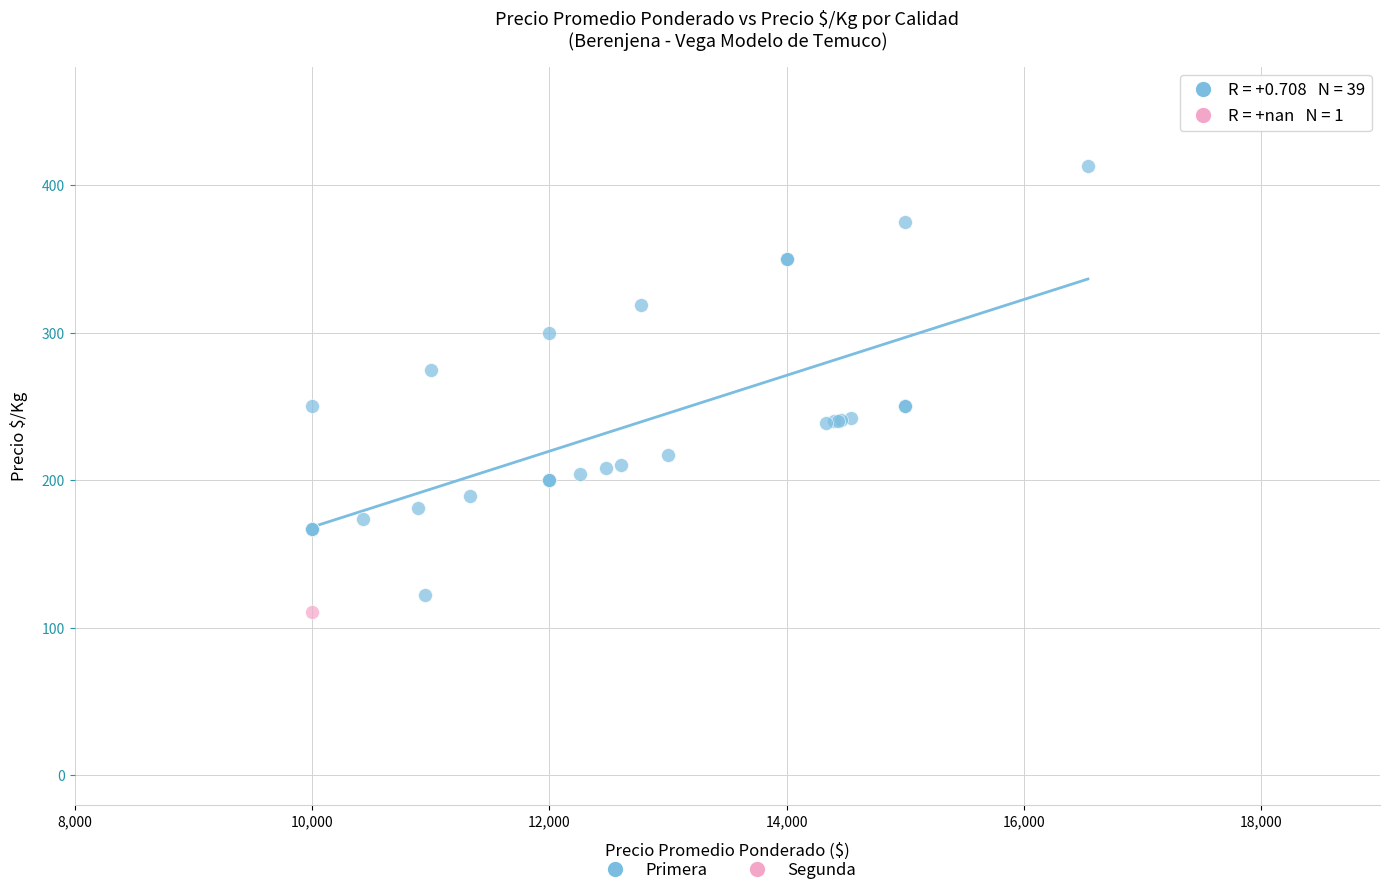

What are all the series names shown in the legend?

Primera, Segunda